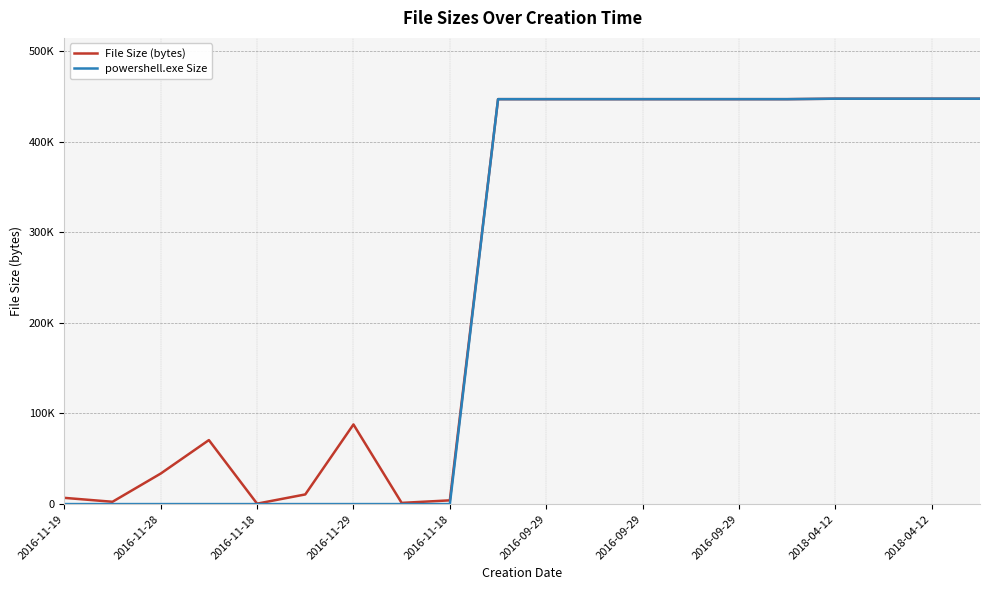

What are all the series names shown in the legend?

File Size (bytes), powershell.exe Size